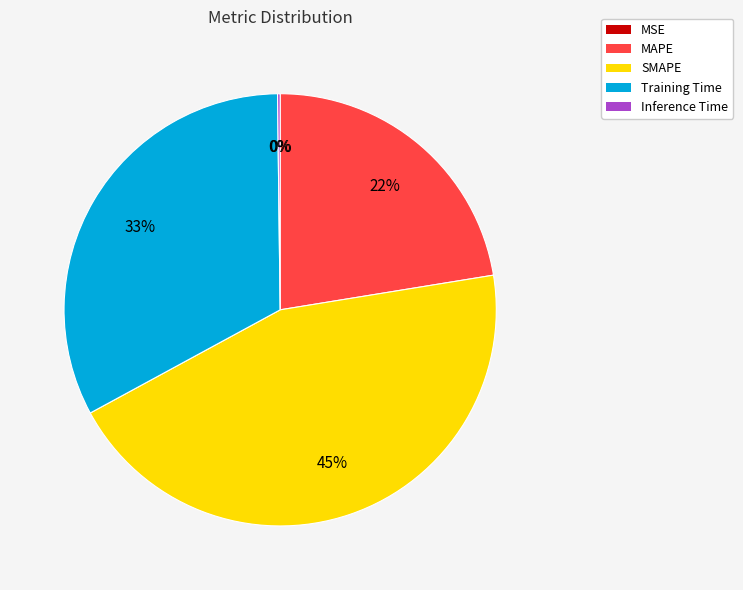

To the nearest percent, what is the difference between the largest and smallest slice percentages?

45%